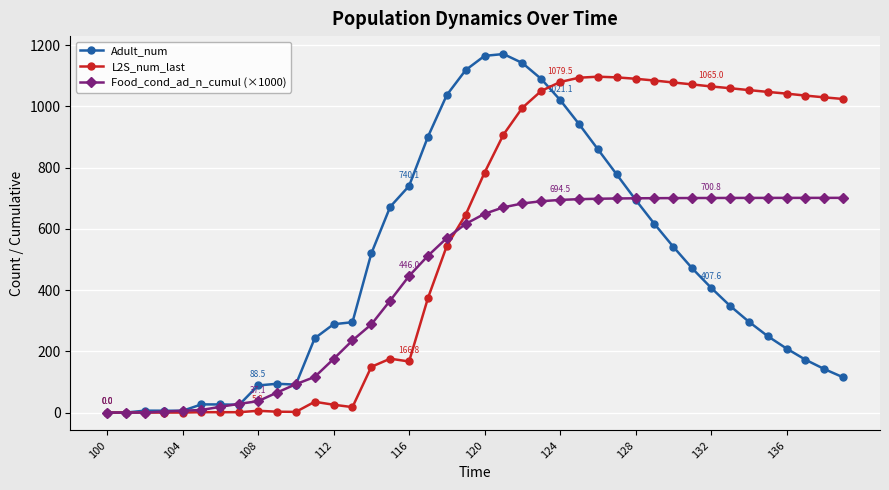

Which series has the largest total across all categories?

L2S_num_last